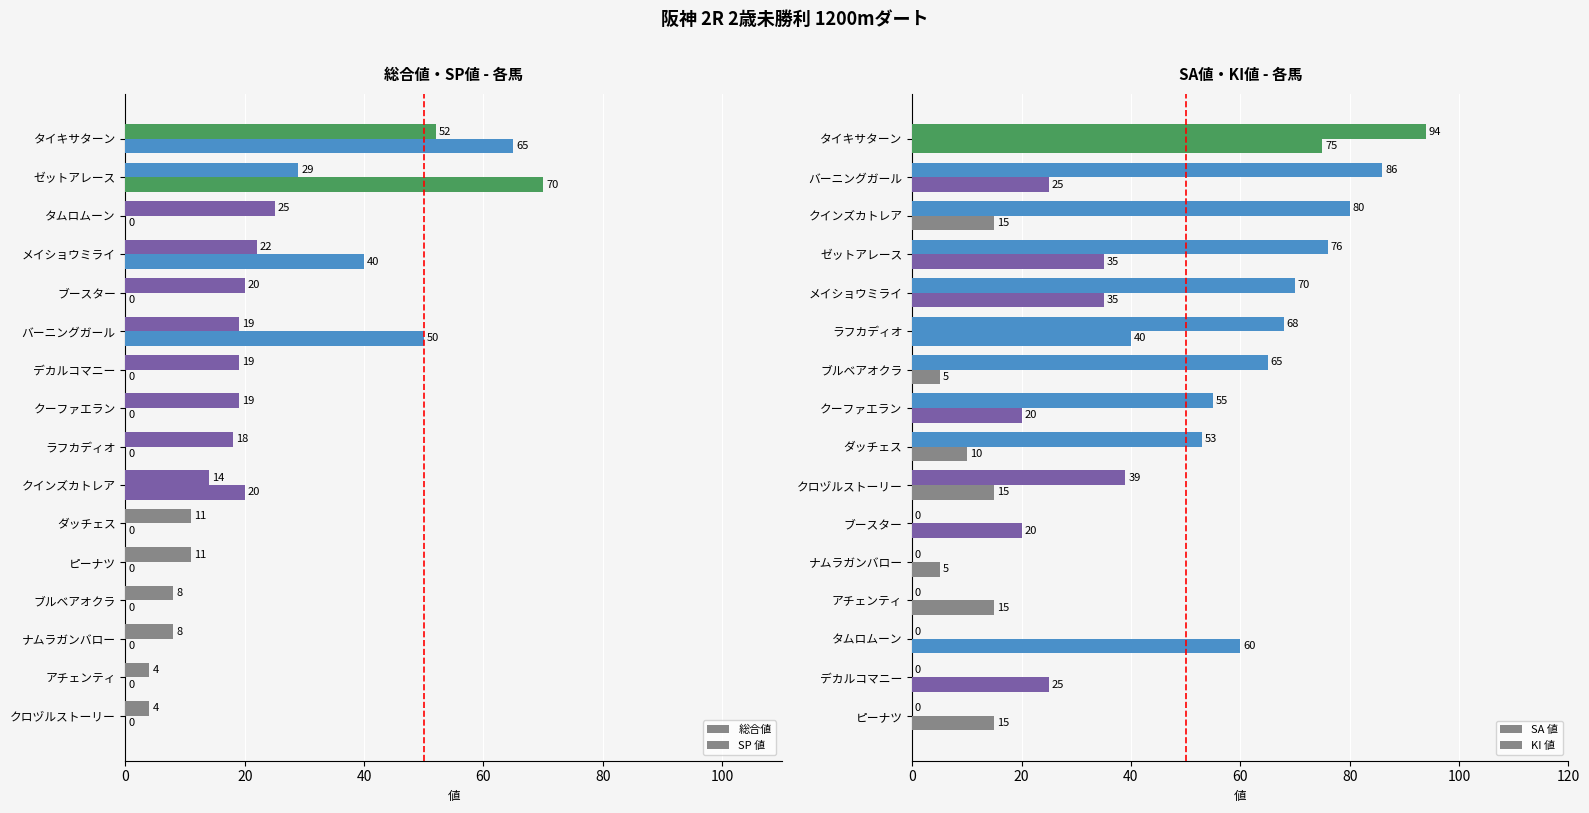

What is the label of the 2nd bar from the right?

14